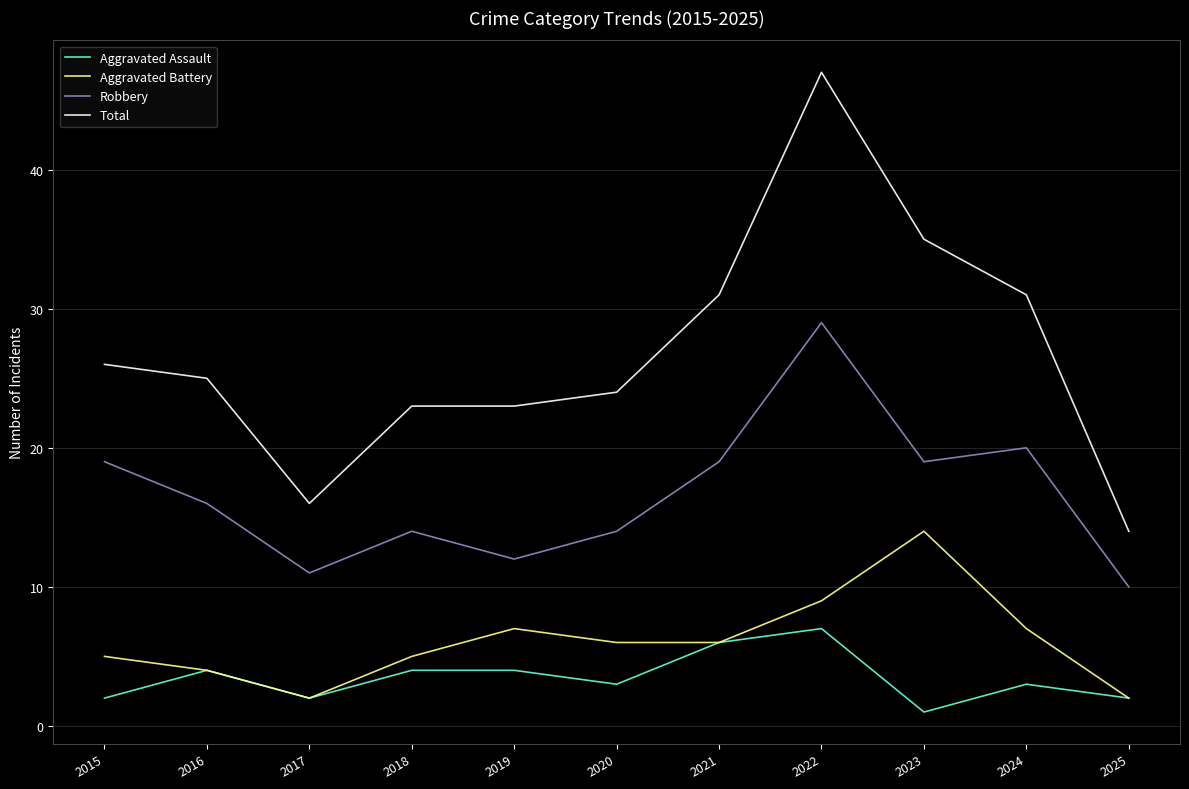

Where is the first local maximum for Aggravated Battery?

2019